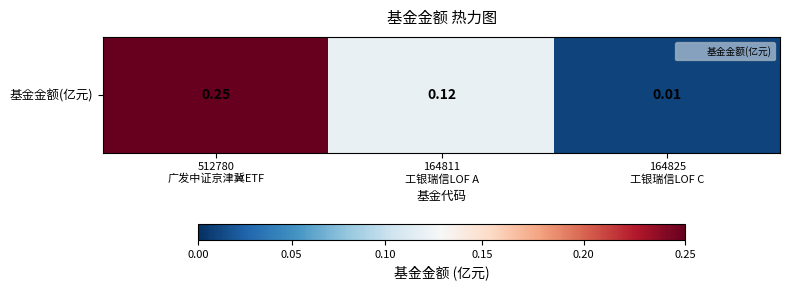

True or false: the data shows 0.0 at 164825
工银瑞信LOF C.

True